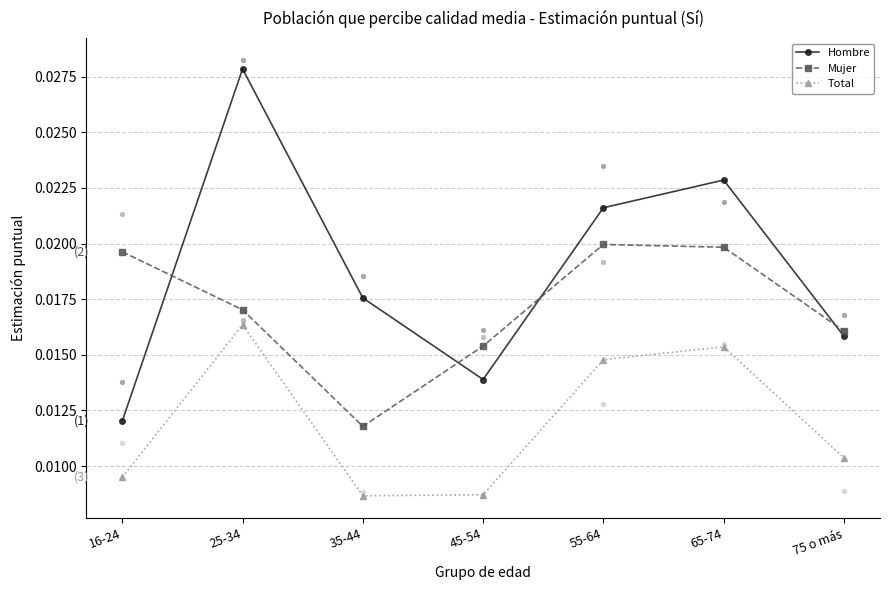

Which series reaches the minimum Y coordinate?

Total